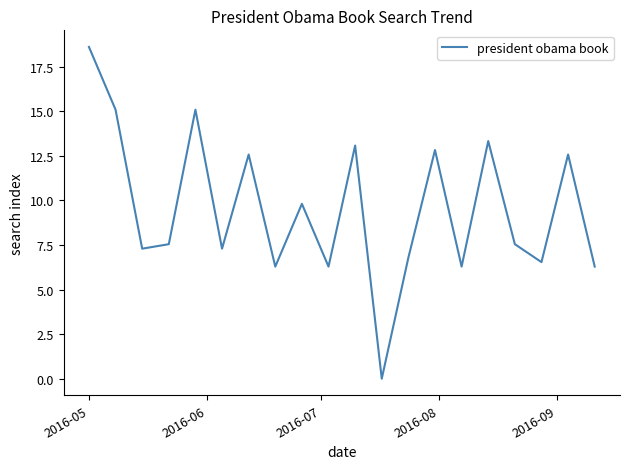

What is the greatest value displayed?

18.6